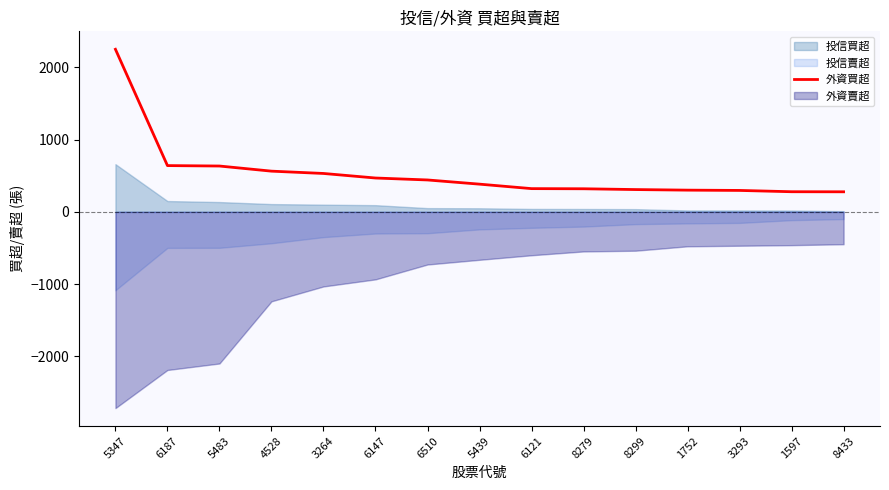

What is the lowest value of the 外資買超 series?

278